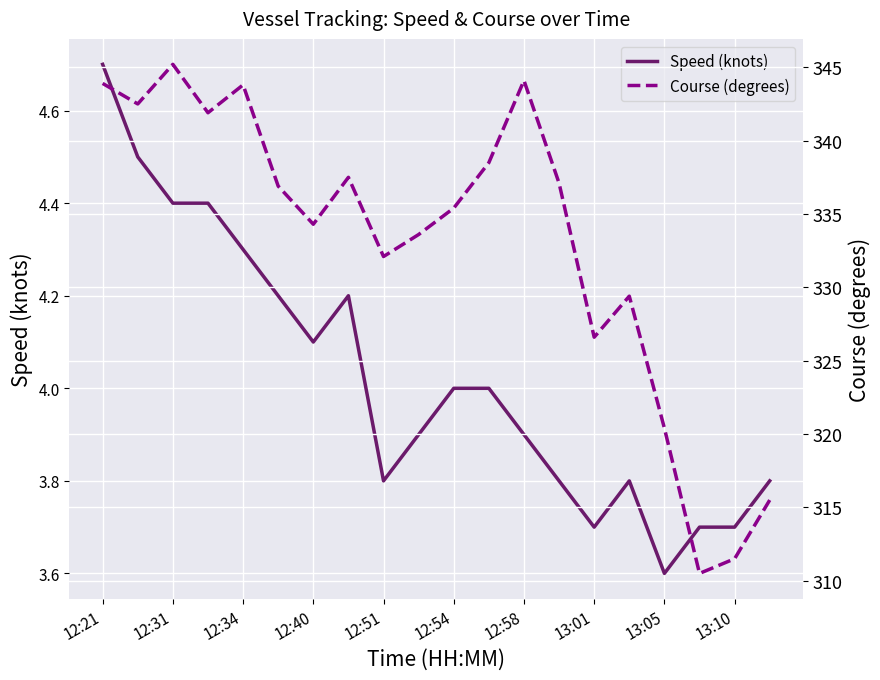

What is the maximum value for Speed (knots)?

4.7